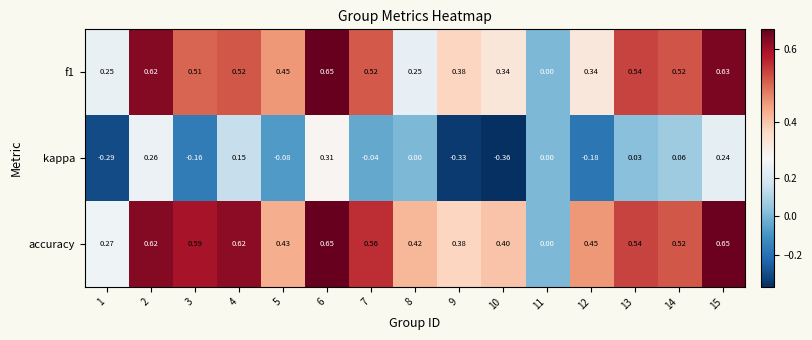

Is the value of f1 at 10 greater than the value of accuracy at 13?

No